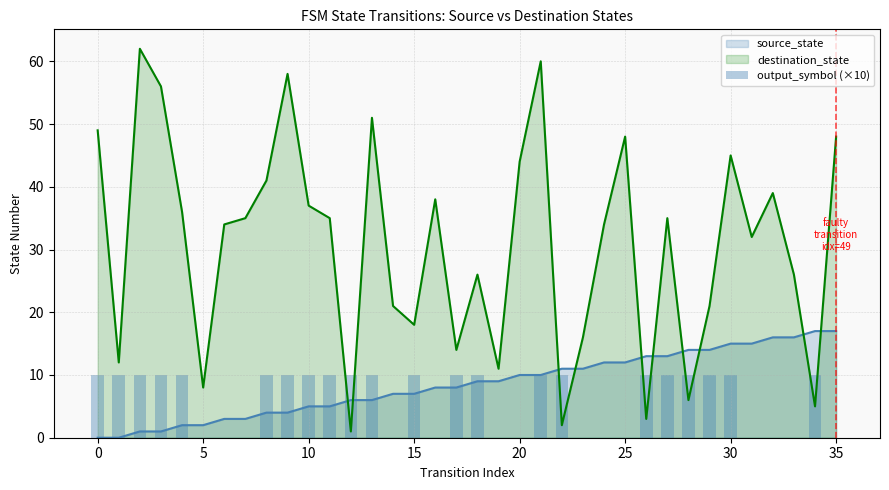

The chart shows a value of 10 at 29. True or false?

True